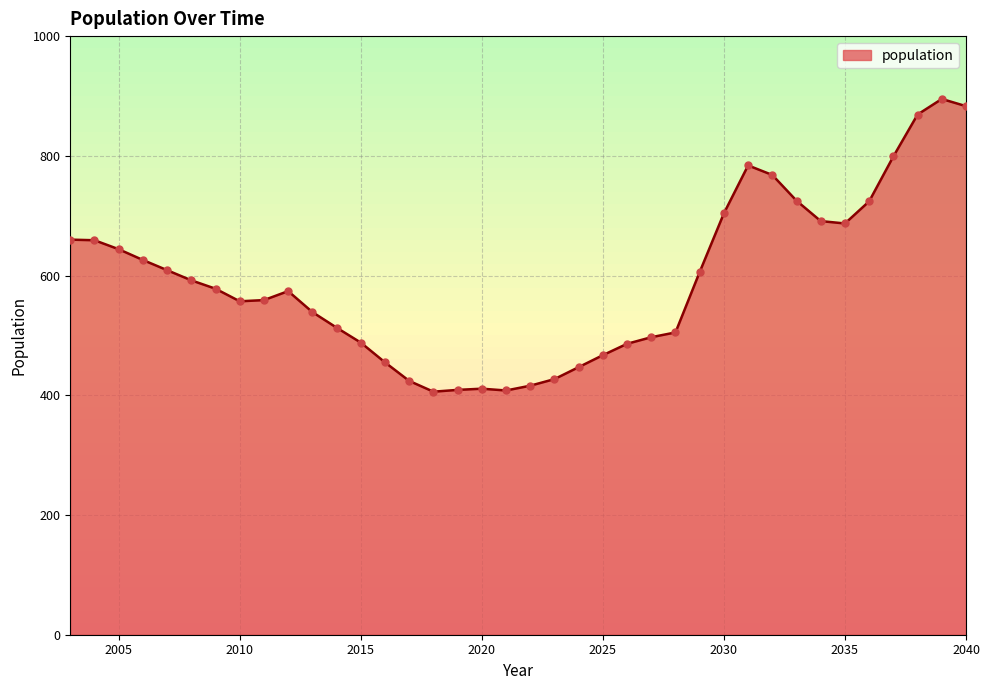

What is the greatest value displayed?

895